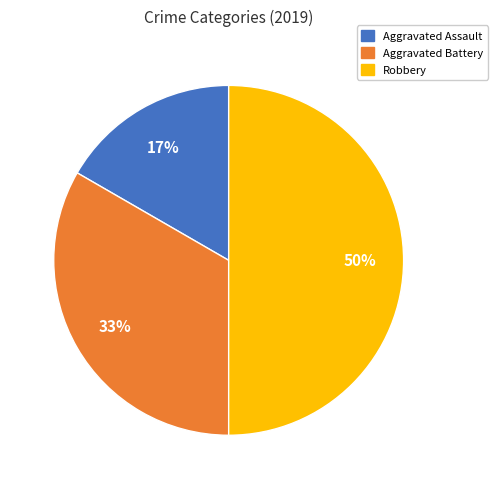

What percentage is the Robbery slice, to the nearest percent?

50%